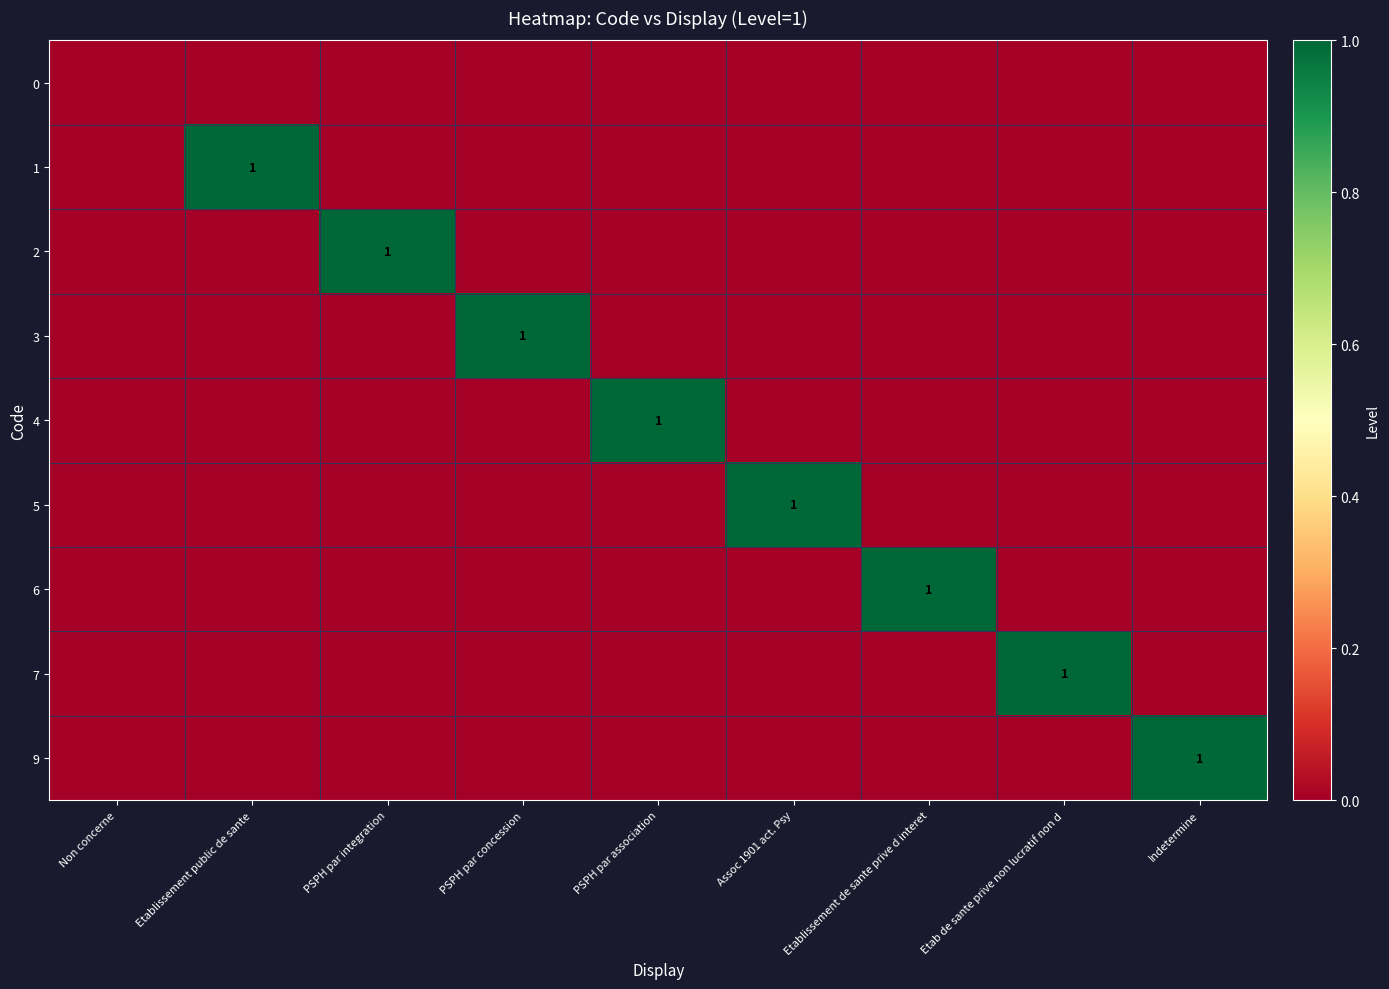

The value of 6 at Non concerne is 1. True or false?

False